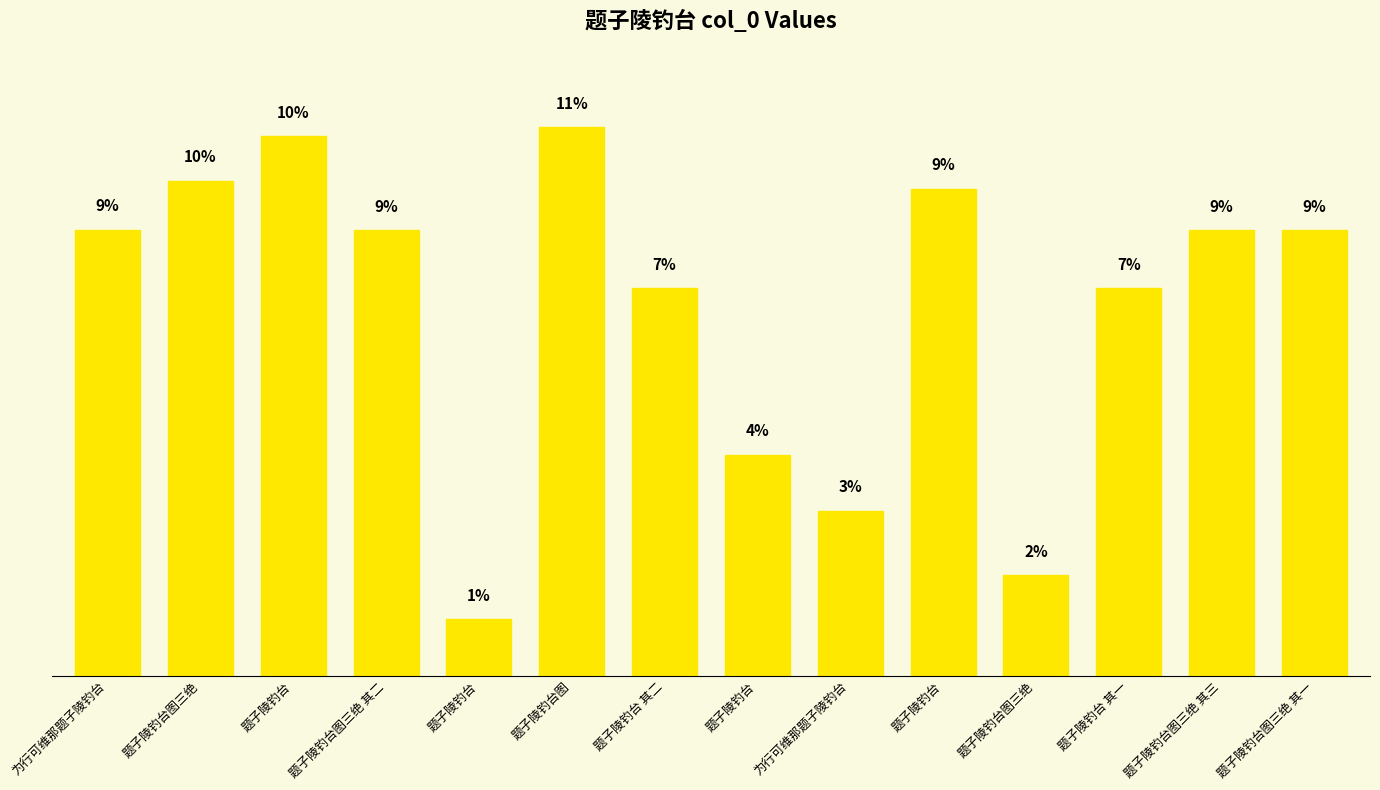

Reading left to right, what are all the values shown in this chart?

为行可维那题子陵钓台=1017280	题子陵钓台图三绝=1129433	题子陵钓台=1229944	题子陵钓台图三绝 其二=1016468	题子陵钓台=128703	题子陵钓台图=1251433	题子陵钓台 其二=883234	题子陵钓台=504390	为行可维那题子陵钓台=376489	题子陵钓台=1110364	题子陵钓台图三绝=229251	题子陵钓台 其一=883233	题子陵钓台图三绝 其三=1016467	题子陵钓台图三绝 其一=1016265